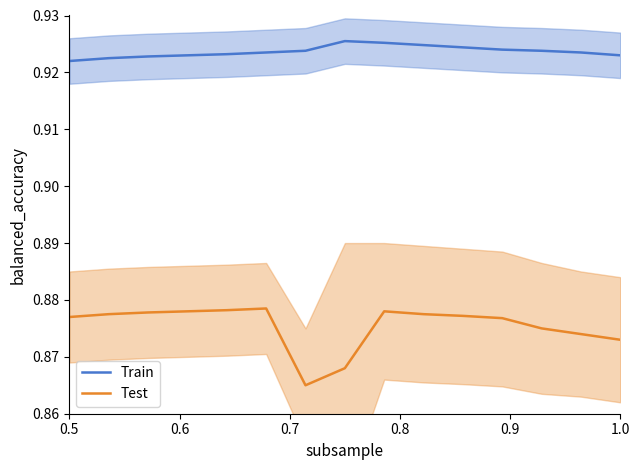

True or false: Test and Train cross at least once.

False